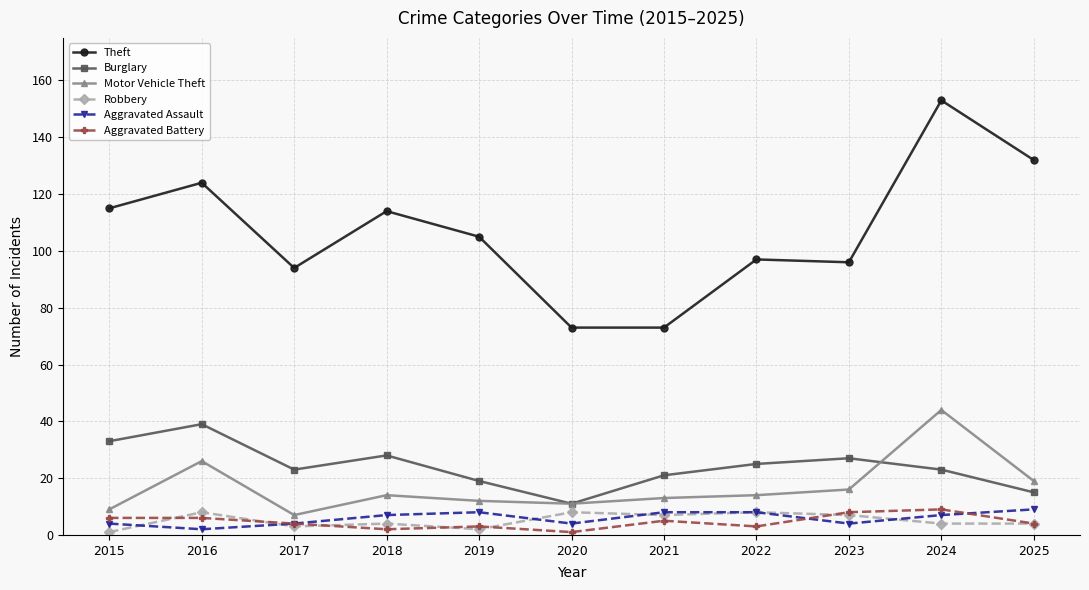

True or false: Burglary and Aggravated Battery intersect in this chart.

False